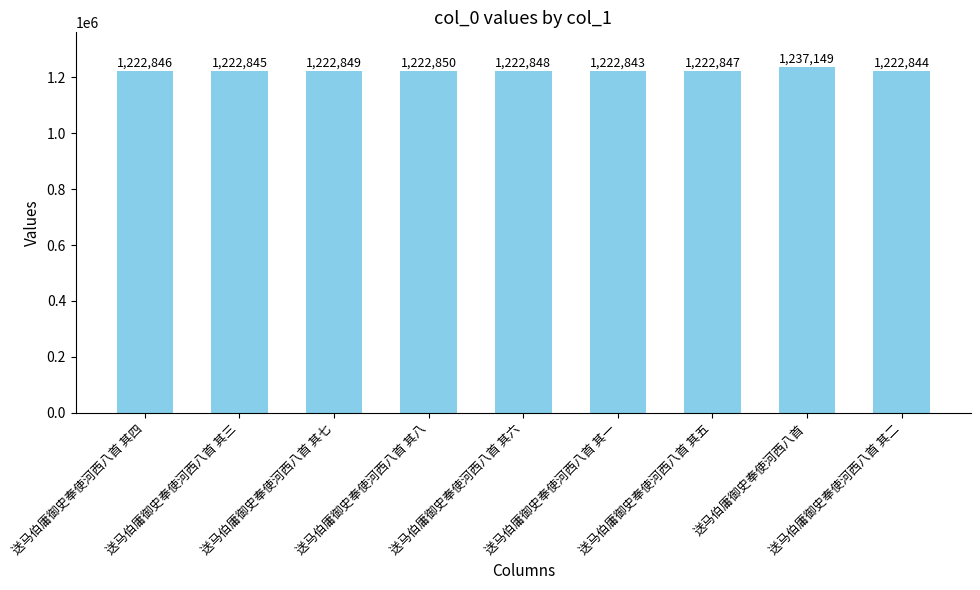

What is the change in value from 送马伯庸御史奉使河西八首 其八 to 送马伯庸御史奉使河西八首?

+14299